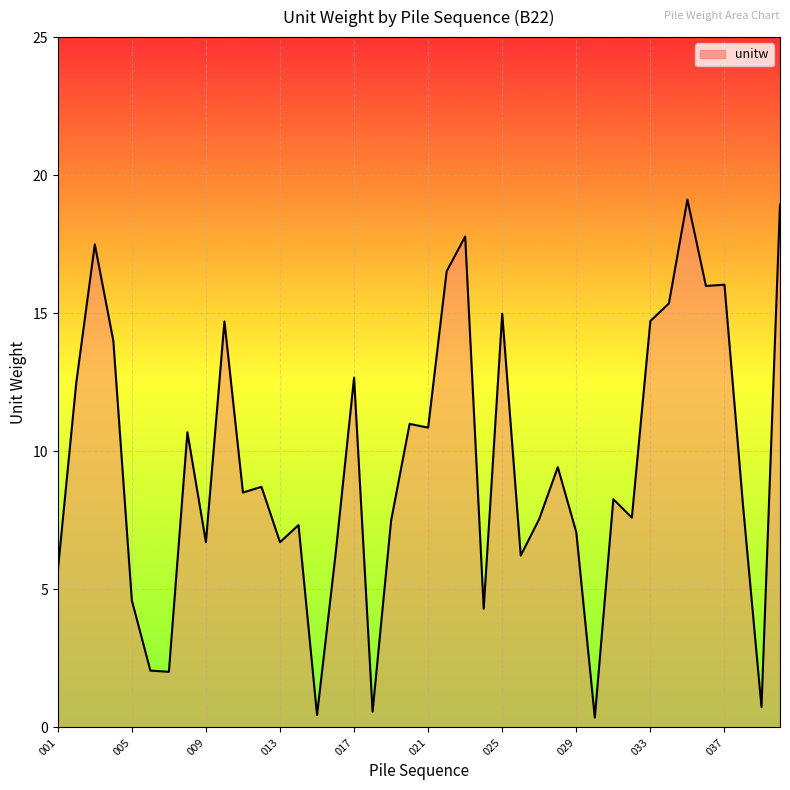

Does the chart display data point markers on the line(s)?

No